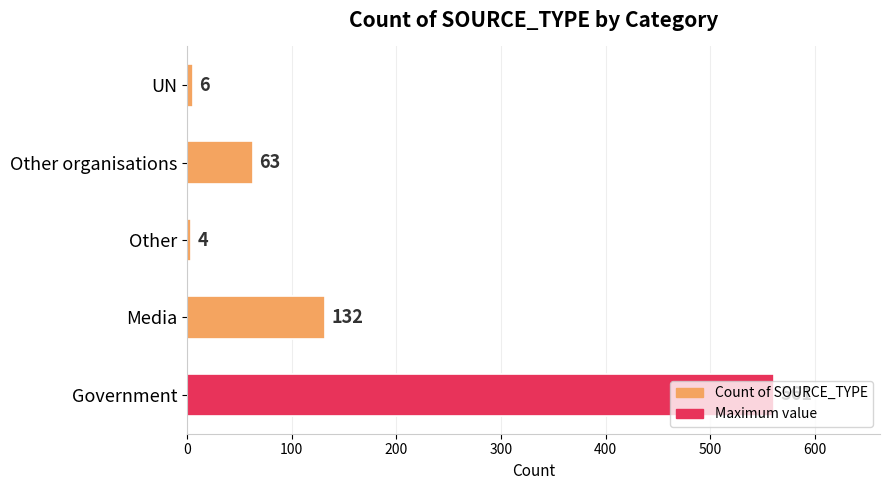

What is the sum of all values?

766